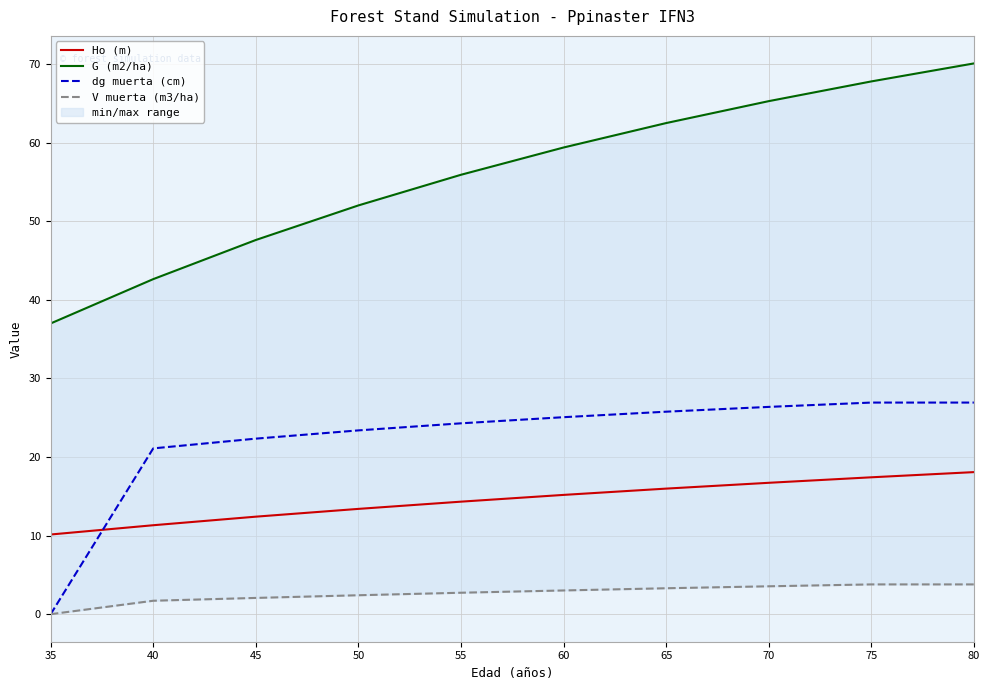

The G (m2/ha) series shows 98.8 at 60. True or false?

False